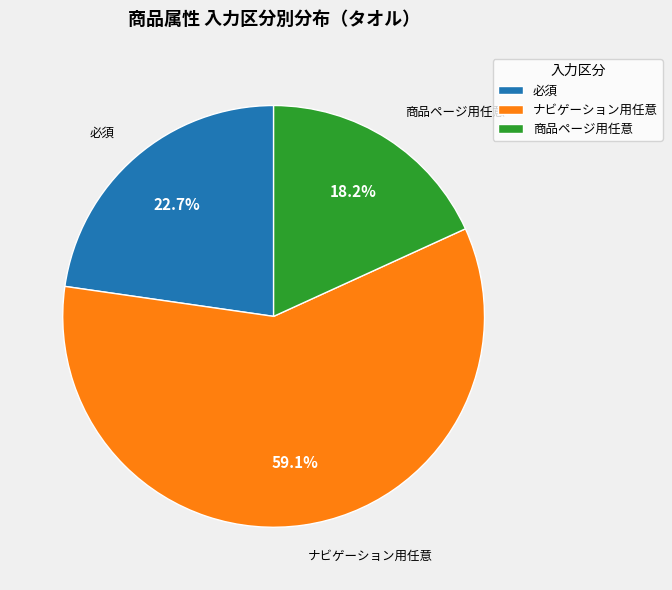

To the nearest percent, what is the combined percentage of 商品ページ用任意 and 必須?

41%